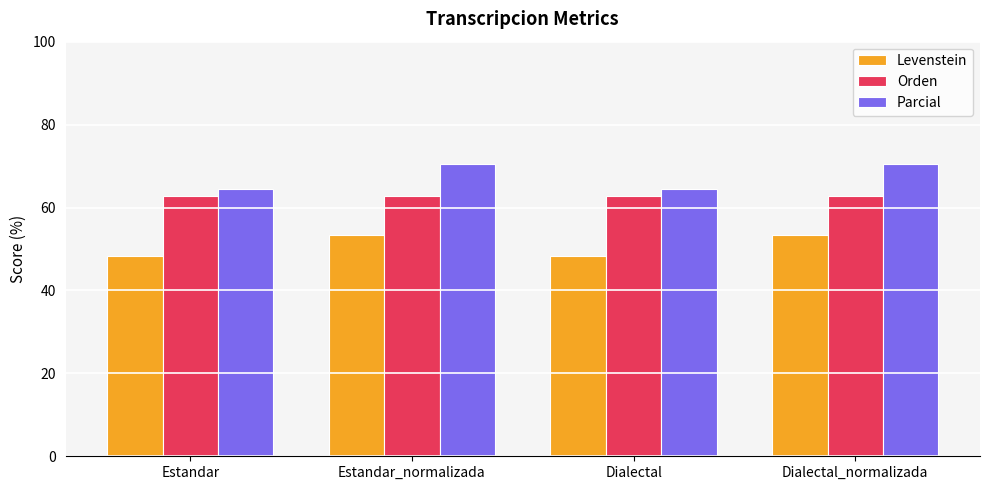

What is the minimum value for Levenstein?

48.3